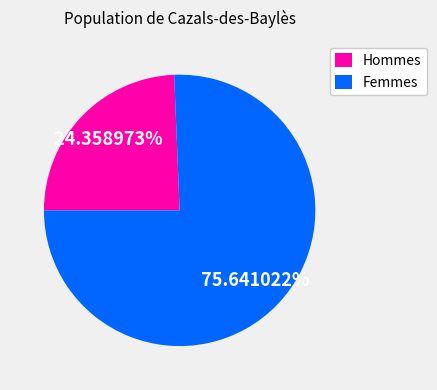

Count the number of slices in the pie.

2